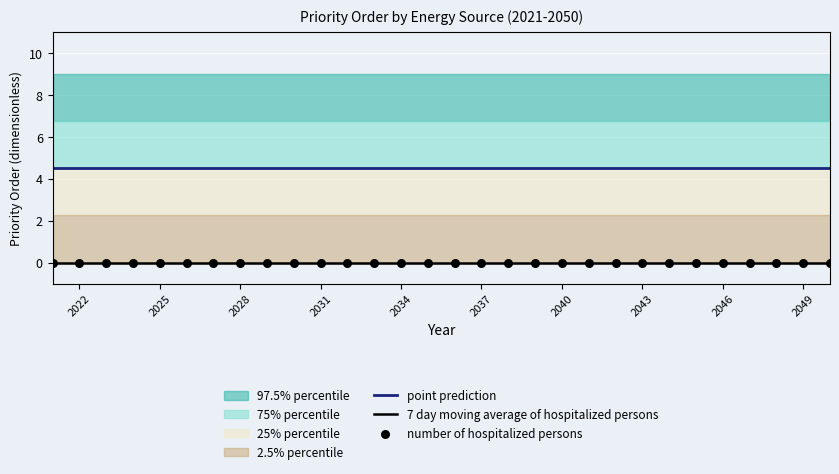

Is the value of point prediction at 2034 greater than the value of 7 day moving average of hospitalized persons at 29?

Yes